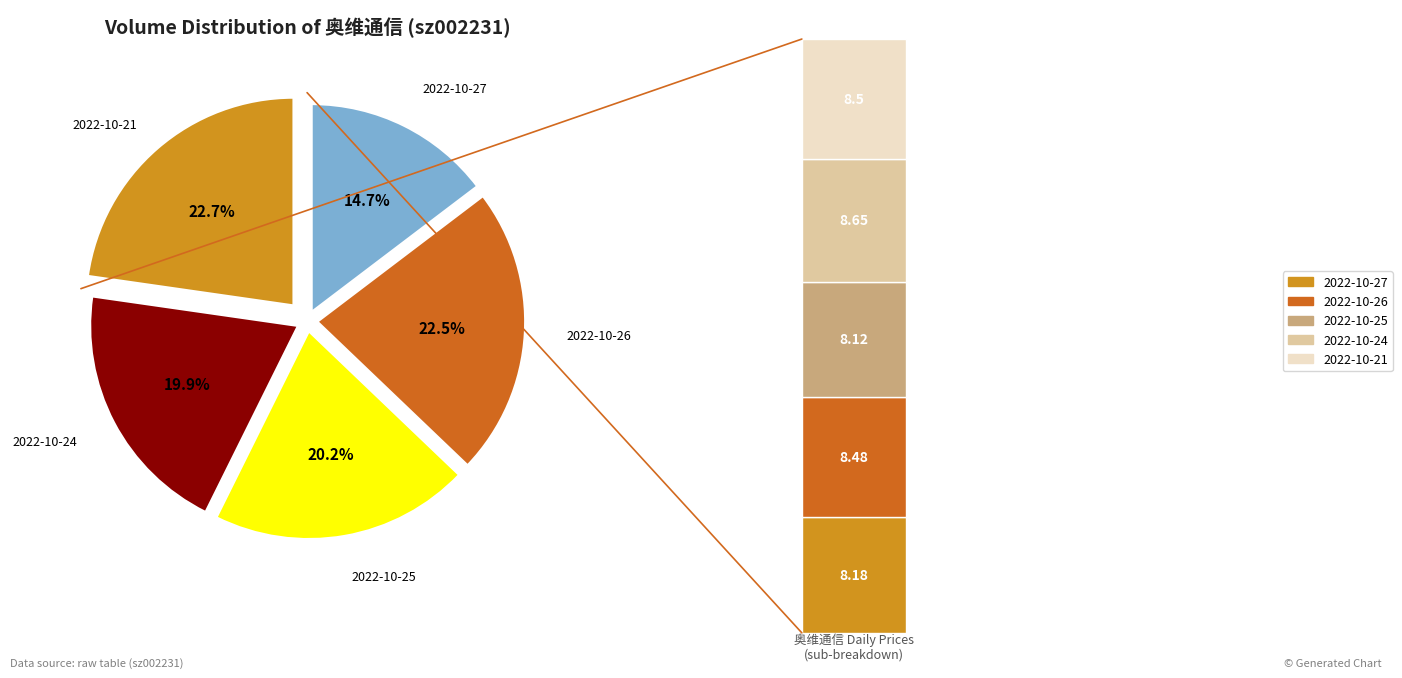

Is 2022-10-25 the majority of the pie?

No